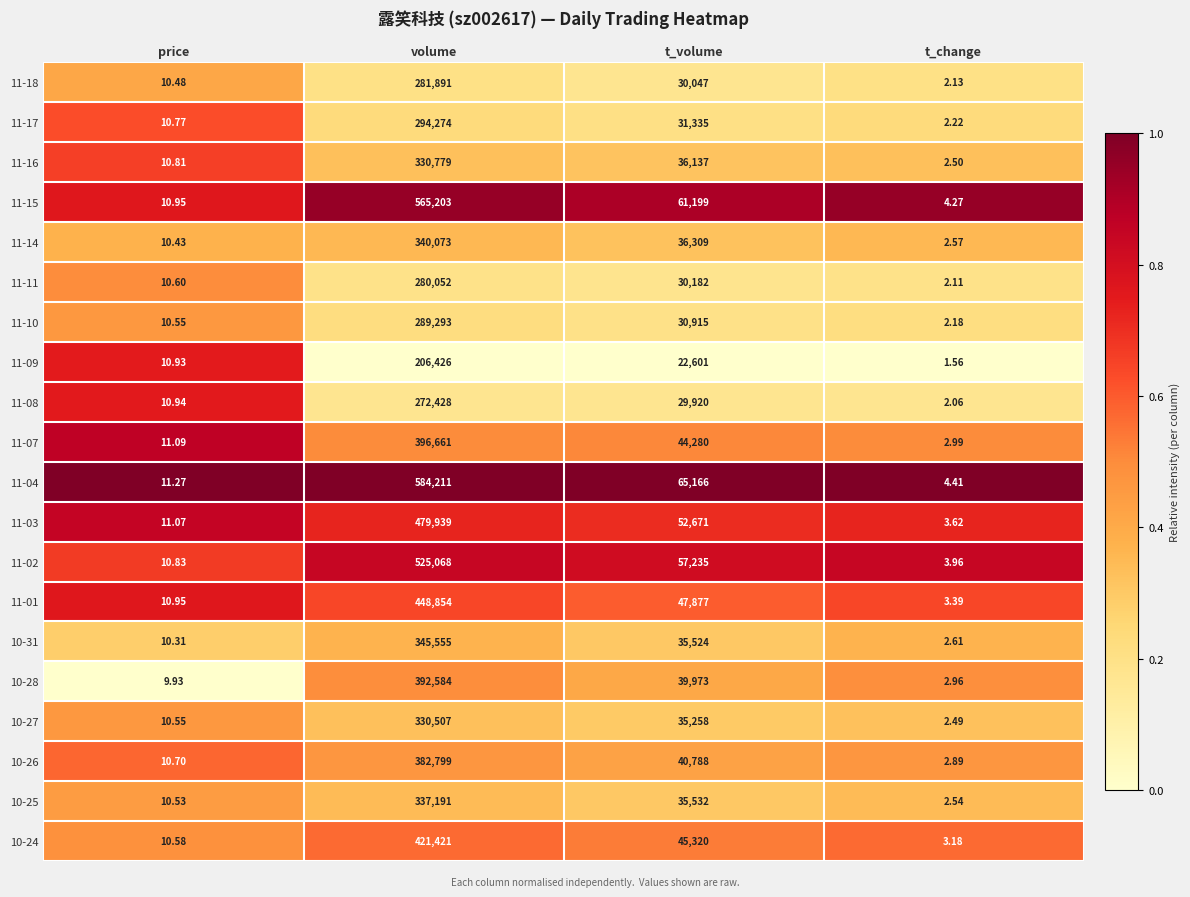

At which category is the sum across all series the highest?

volume